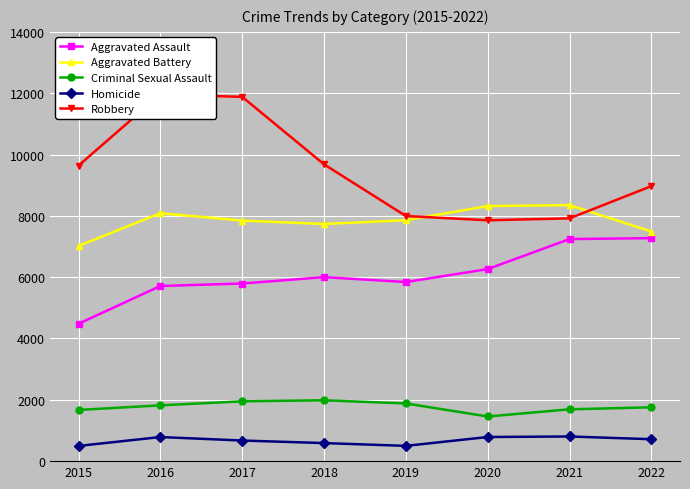

What is the average value of the Criminal Sexual Assault series?

1776